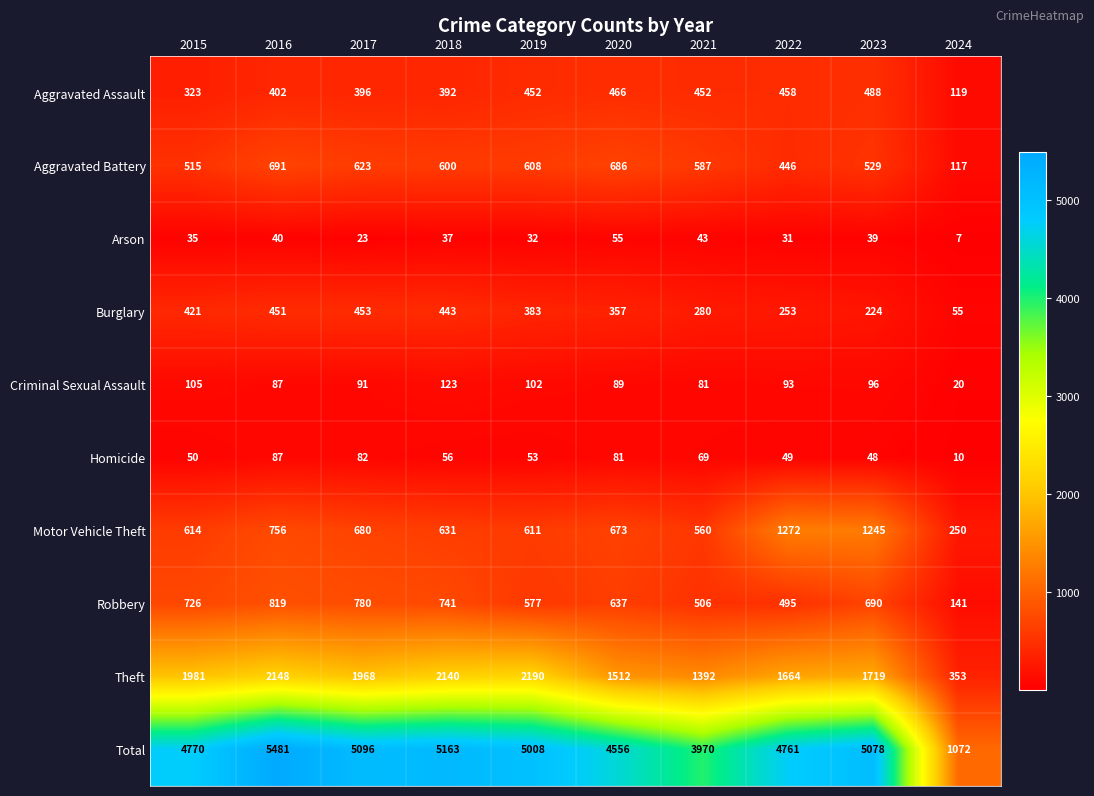

How many distinct data groups are displayed?

10